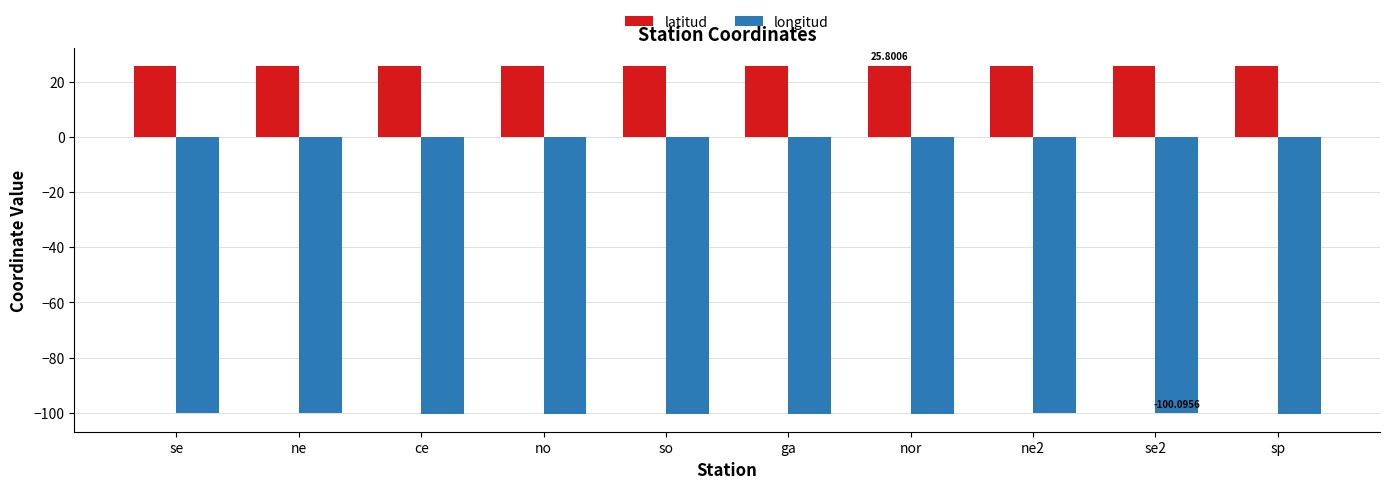

What is the label of the 5th bar from the right?

ga